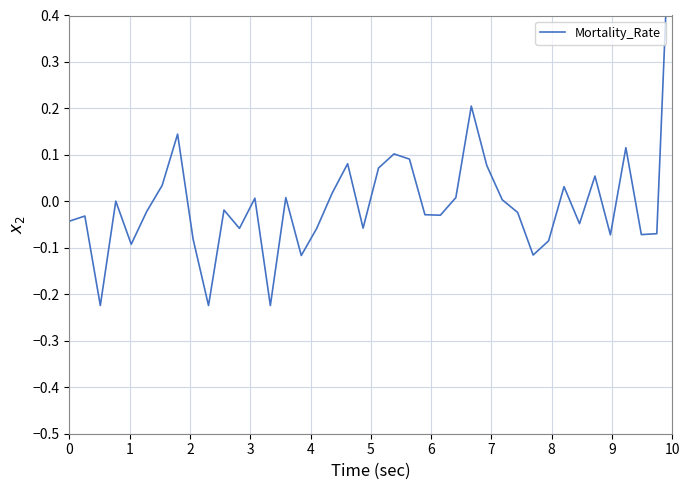

How many values are above zero?

18